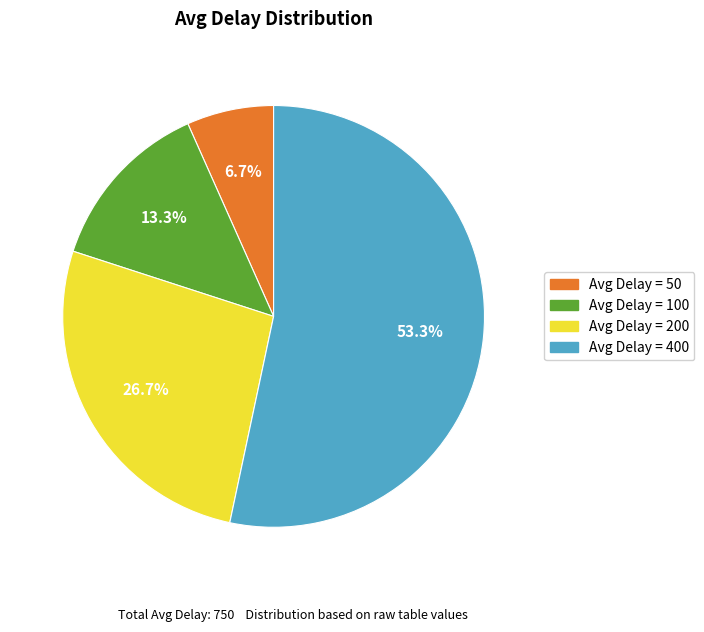

To the nearest percent, what is the difference between the largest and smallest slice percentages?

47%